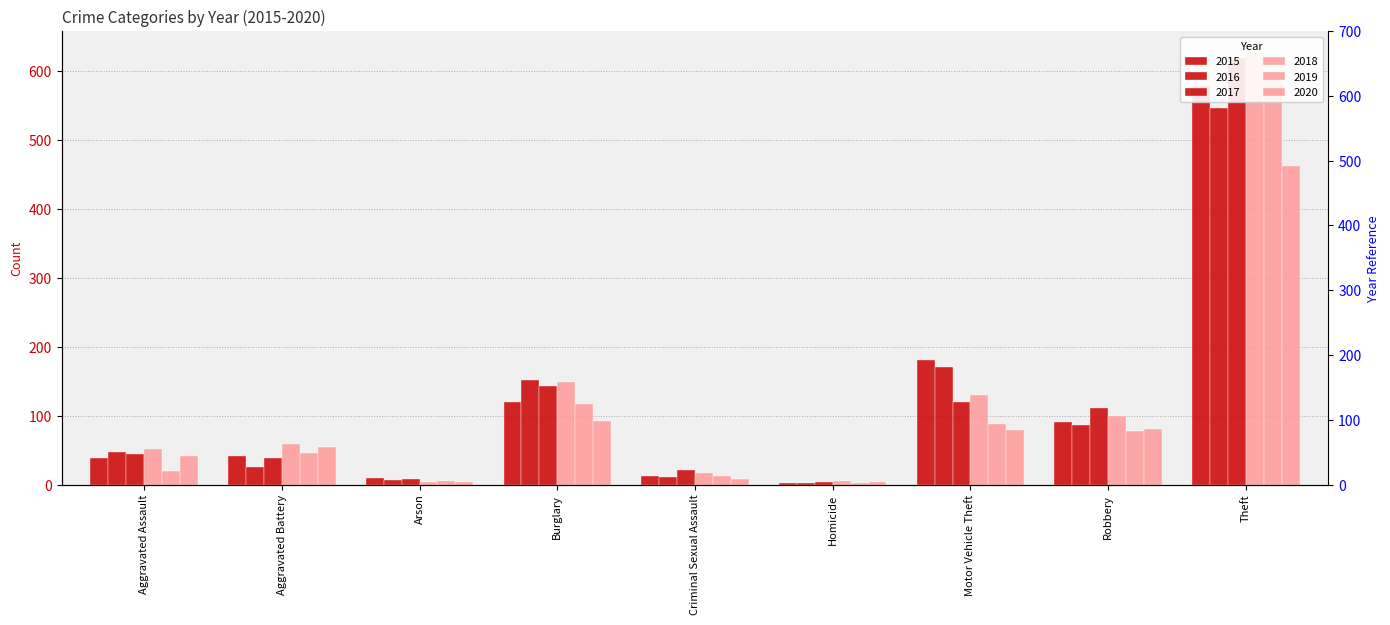

Between Motor Vehicle Theft and Criminal Sexual Assault, which is larger?

Motor Vehicle Theft